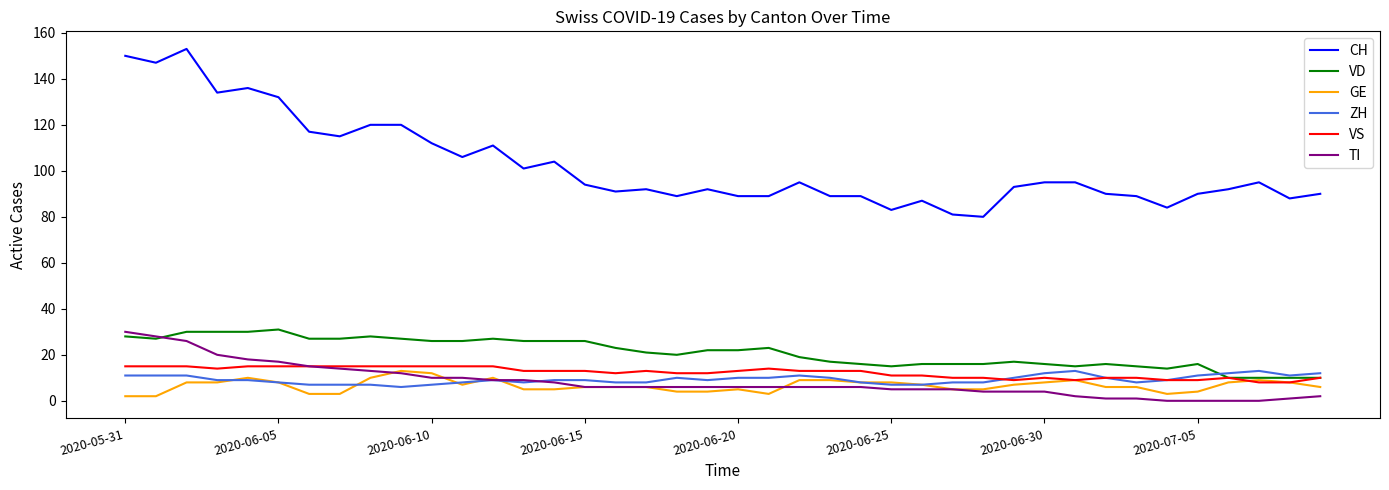

At how many categories does at least one series exceed 152?

1